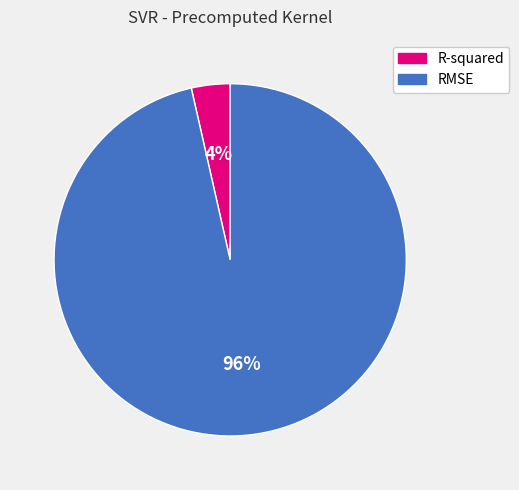

What percentage is the RMSE slice, to the nearest percent?

96%